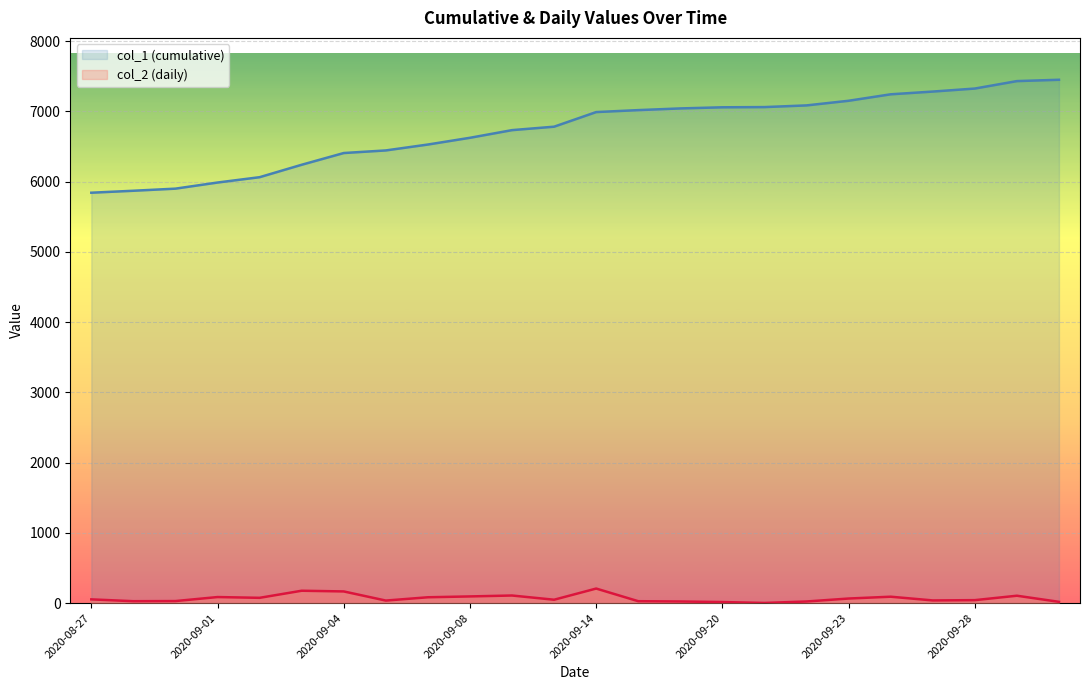

List the series in order of their peak value, highest first.

col_1 (cumulative), col_2 (daily)